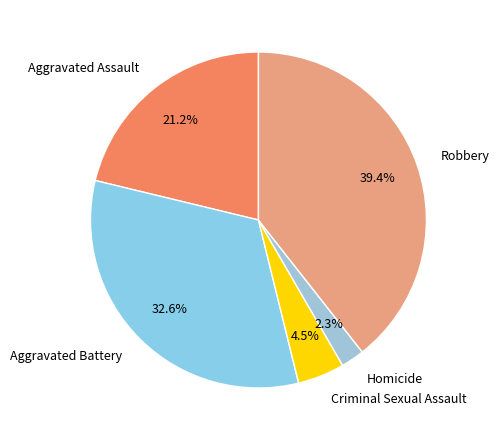

To the nearest percent, what is the difference between the Criminal Sexual Assault and Aggravated Battery slice percentages?

28%